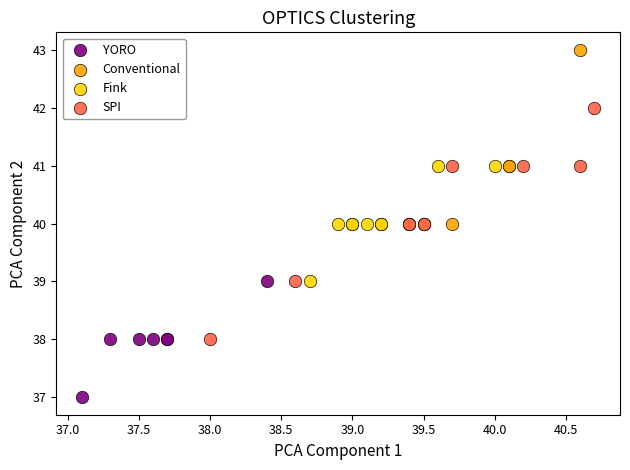

Which series reaches the minimum Y coordinate?

YORO